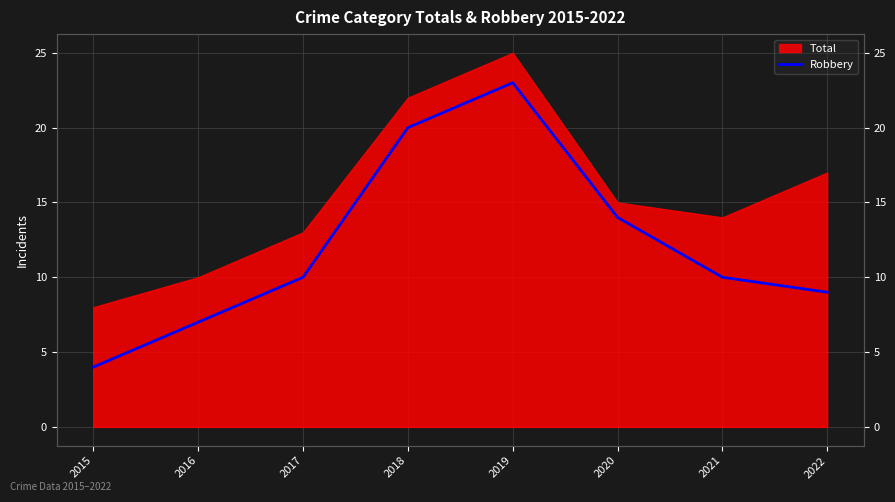

How many data points does each series have?

8